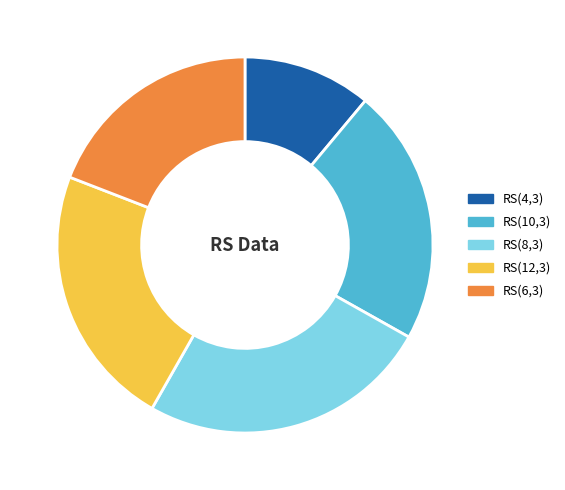

Is it true that RS(4,3) is 11% of the pie?

True